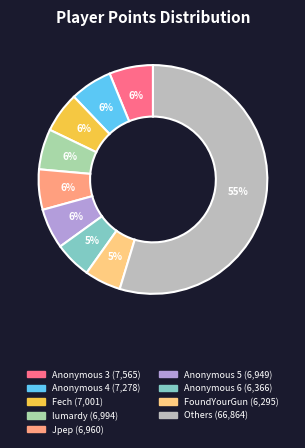

To the nearest percent, what is the average slice percentage?

11%